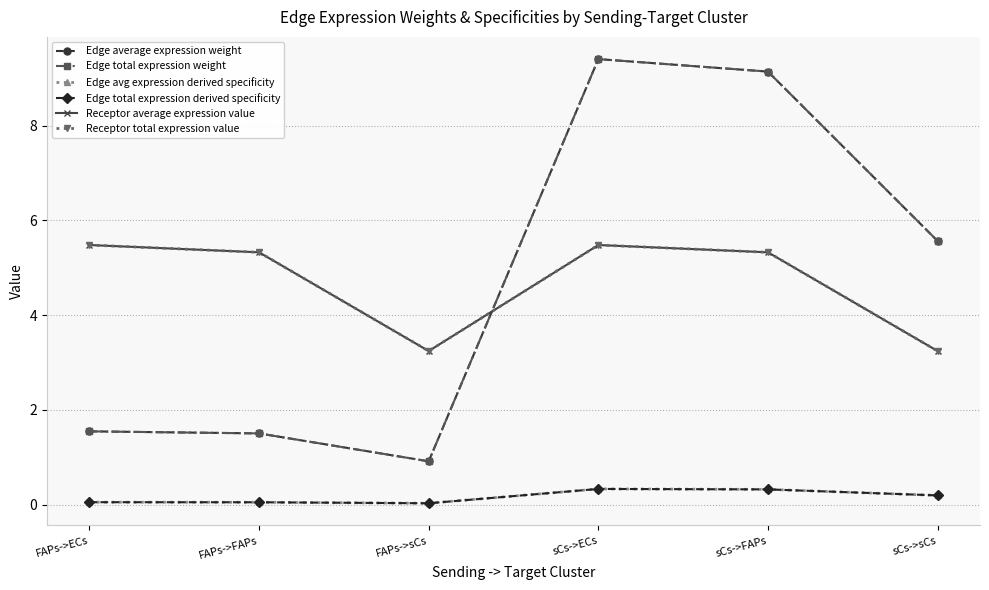

How many times do Edge average expression weight and Receptor average expression value cross each other?

1